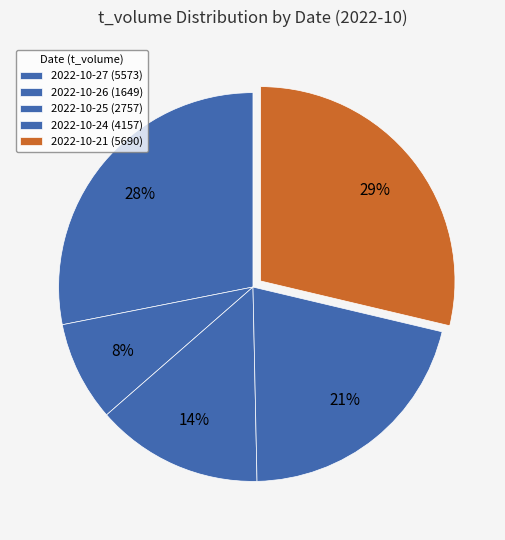

Which category has the biggest portion of the pie?

2022-10-21